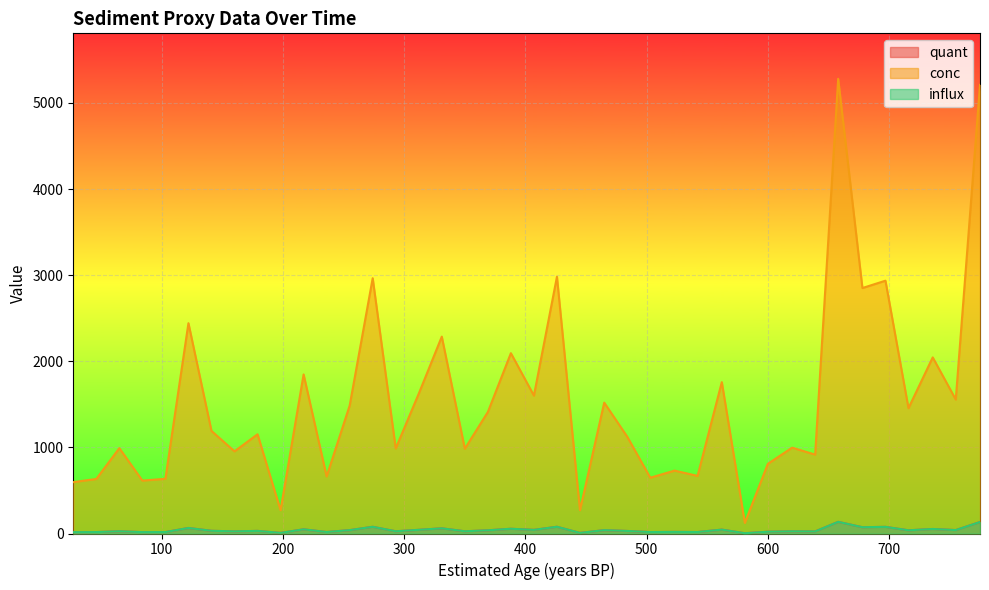

Which series has the widest spread of values?

conc